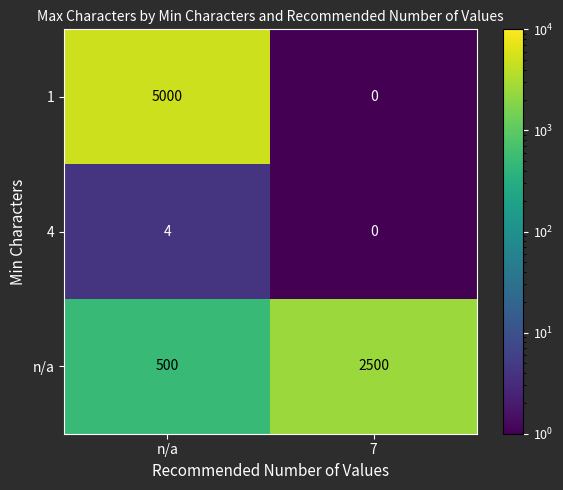

Reading right to left, extract all data points from this chart.

1: 7=0	n/a=5000
4: 7=0	n/a=4
n/a: 7=2500	n/a=500